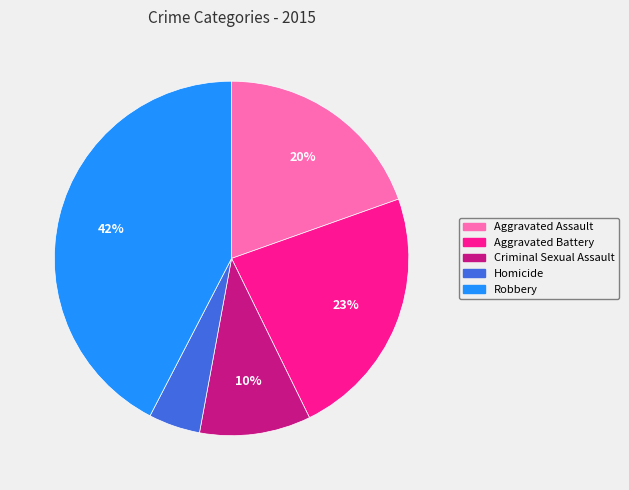

Rank the categories by value from highest to lowest.

Robbery, Aggravated Battery, Aggravated Assault, Criminal Sexual Assault, Homicide